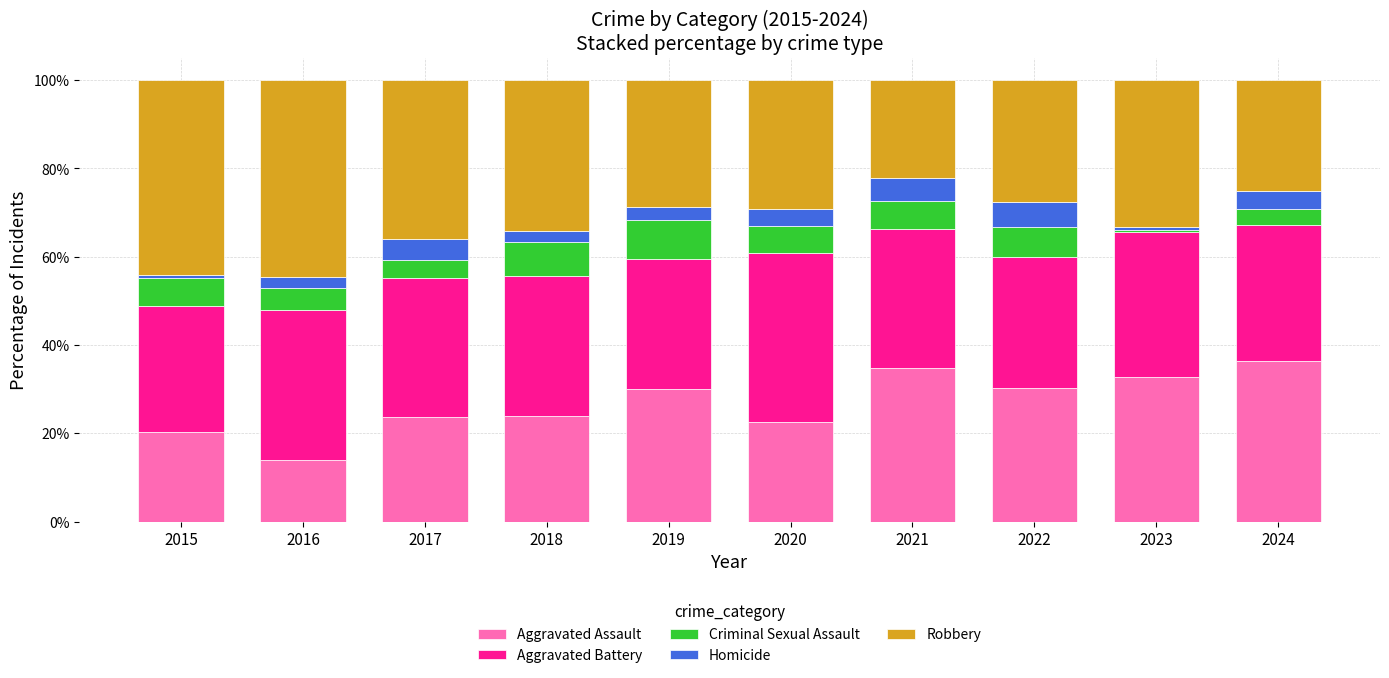

What is the difference between the maximum and second lowest values in the Aggravated Assault series?

15.9